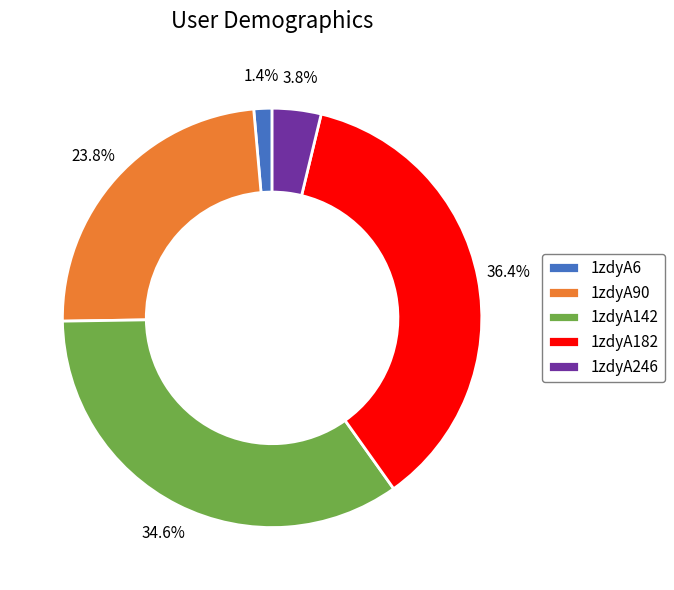

Which category has the biggest portion of the pie?

1zdyA182